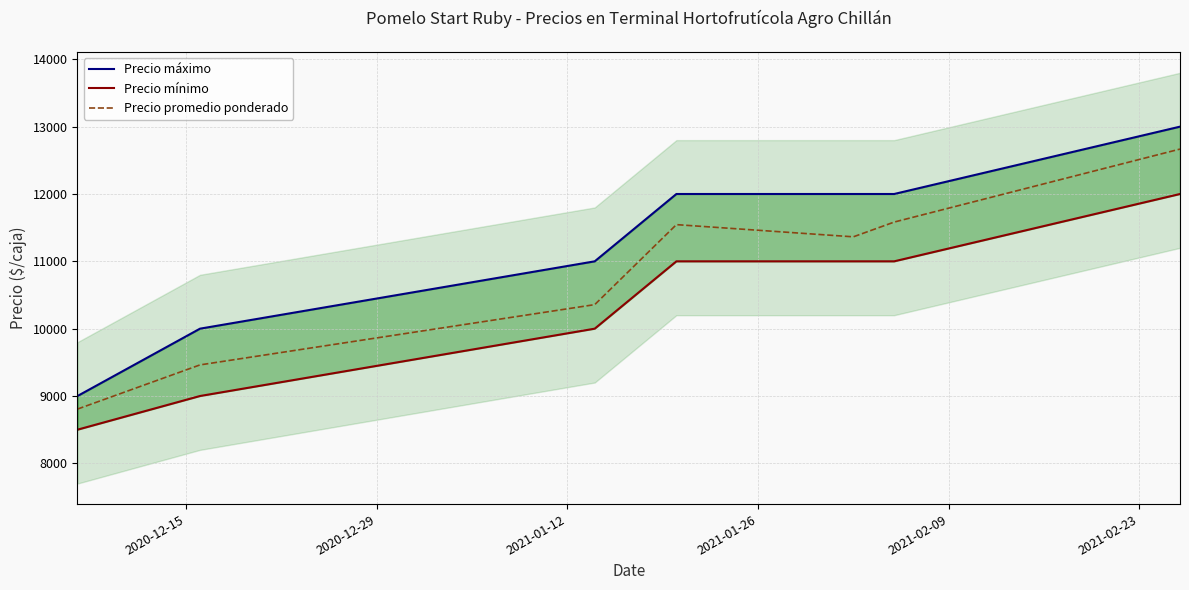

What is the maximum value for Precio promedio ponderado?

12667